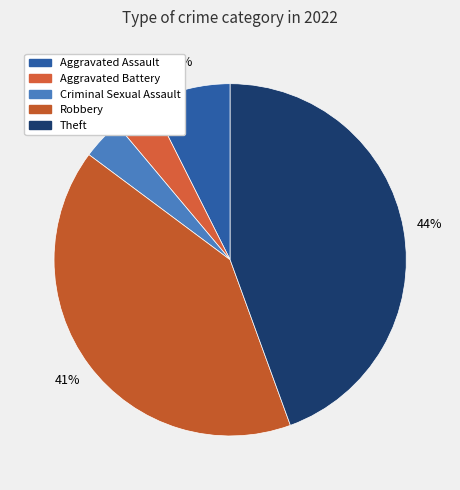

What is the ratio of the value at Aggravated Battery to the value at Theft?

0.1